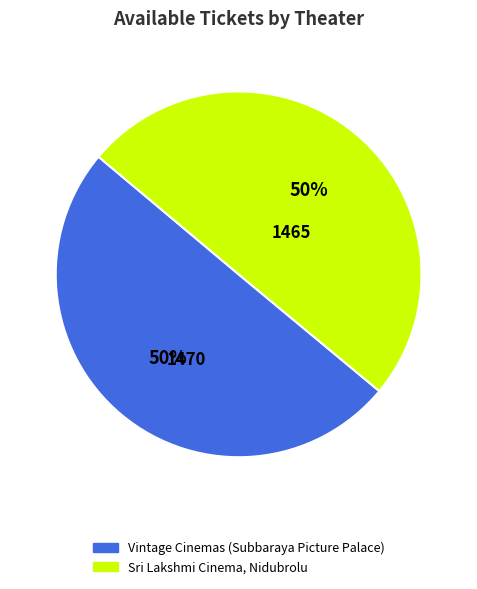

To the nearest percent, what percentage of the pie is Sri Lakshmi Cinema, Nidubrolu?

50%